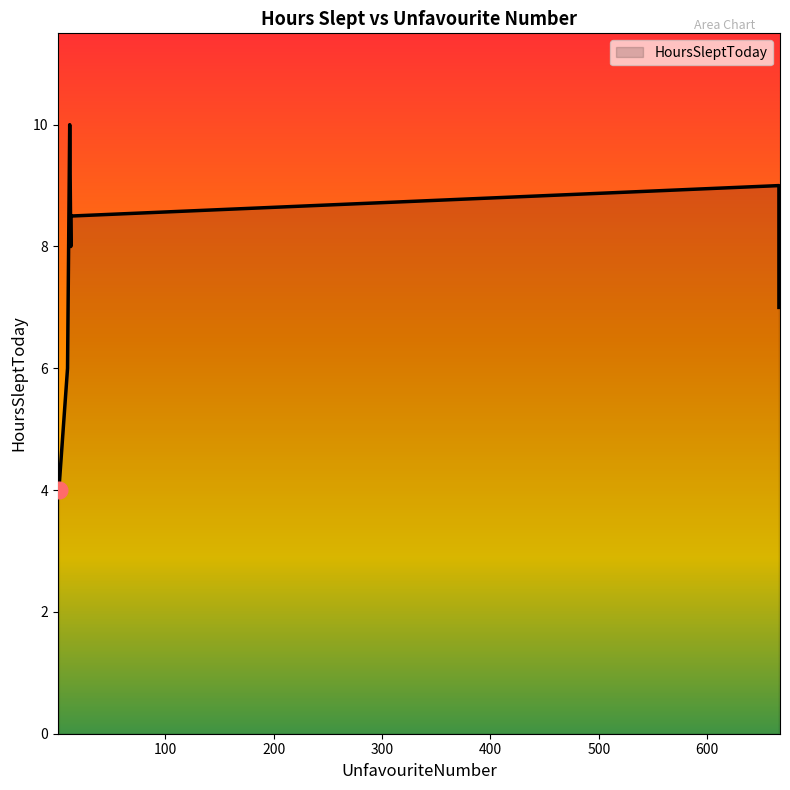

The chart shows a value of 1.9 at Eva. True or false?

False